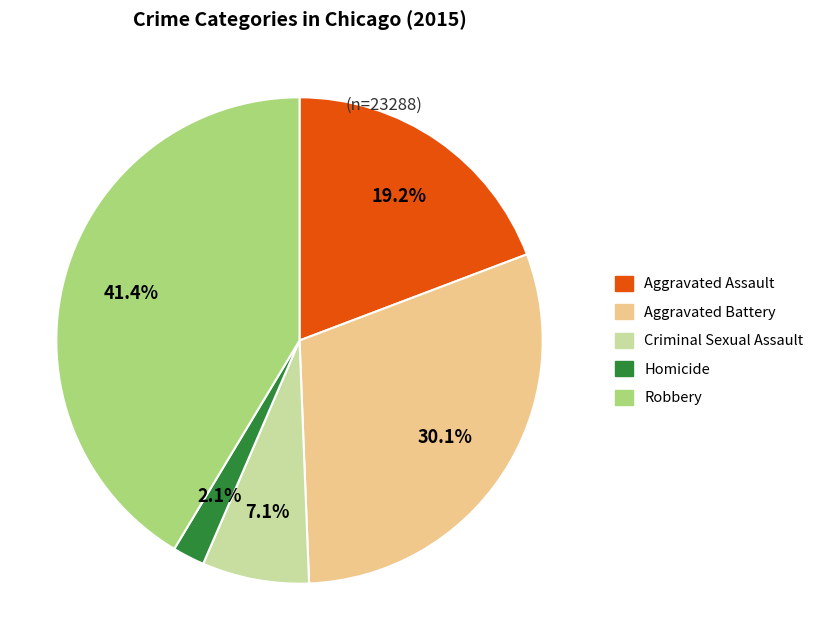

What is the ratio of the value at Robbery to the value at Criminal Sexual Assault?

5.8